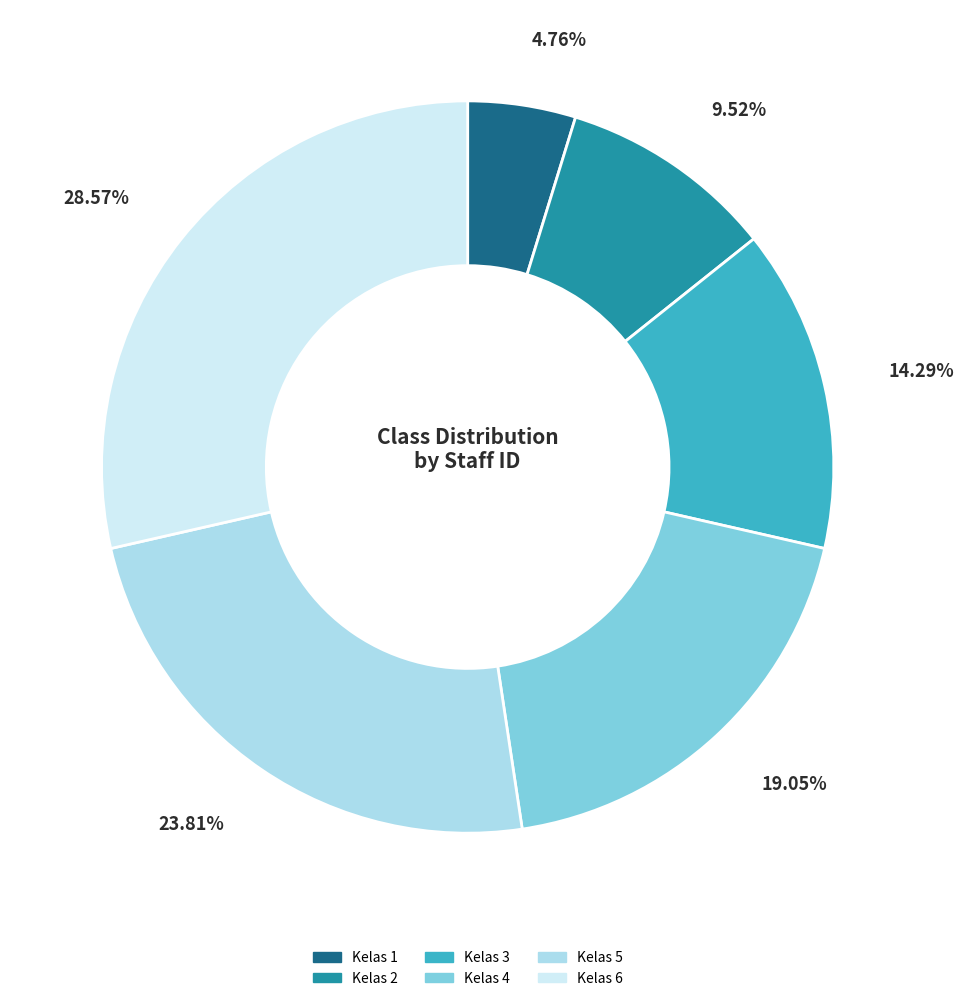

The Kelas 4 slice represents 19% of the pie. True or false?

True